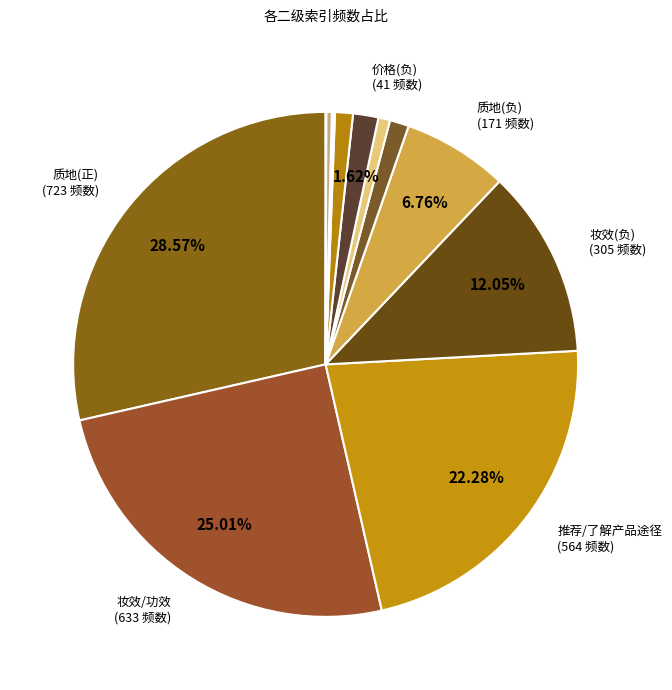

How many slices are in this pie chart?

13